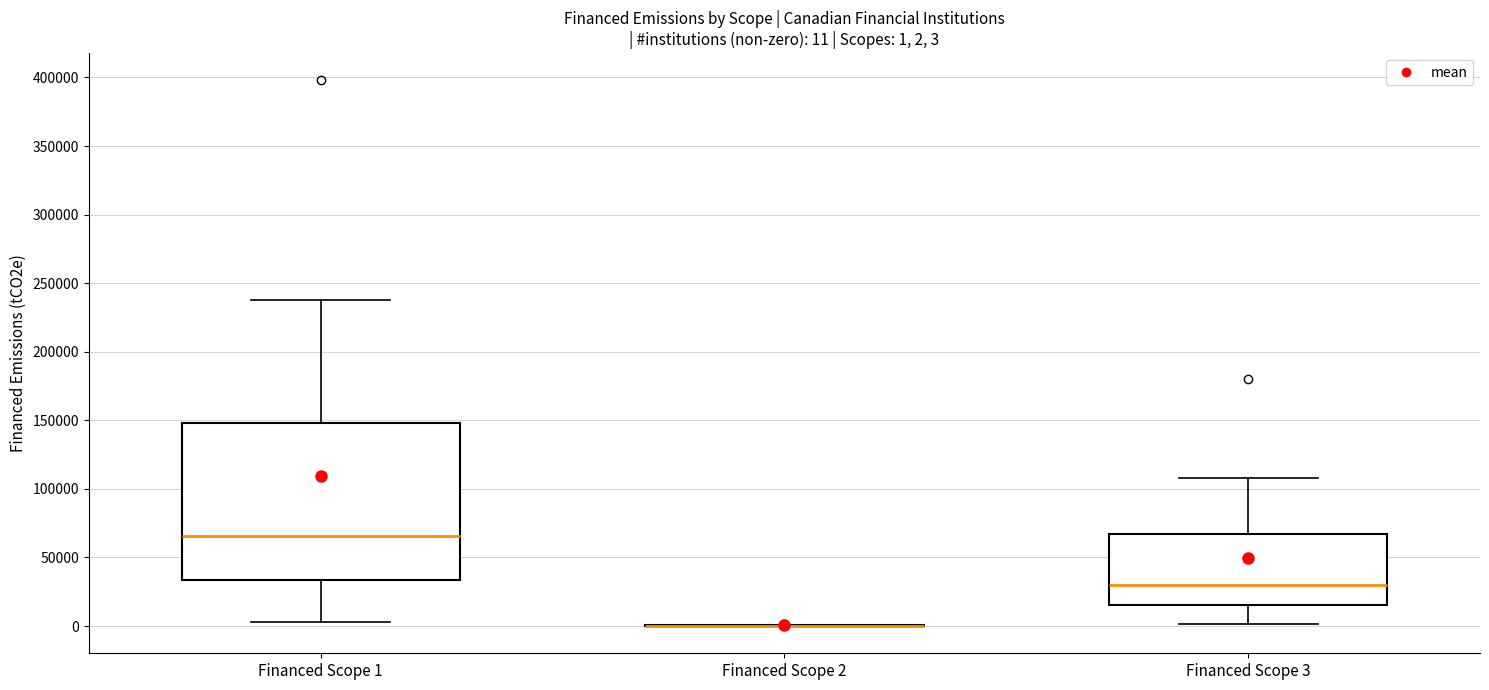

Comparing the boxes themselves (not the whiskers), which one is the tallest?

Financed Scope 1